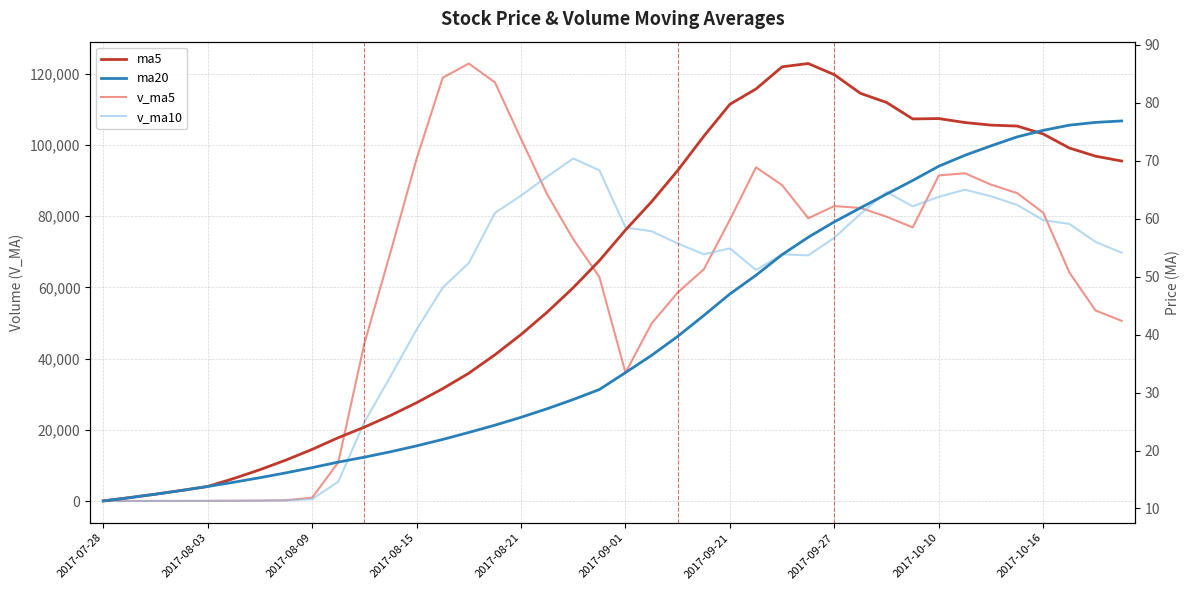

Count the number of categories in the chart.

40